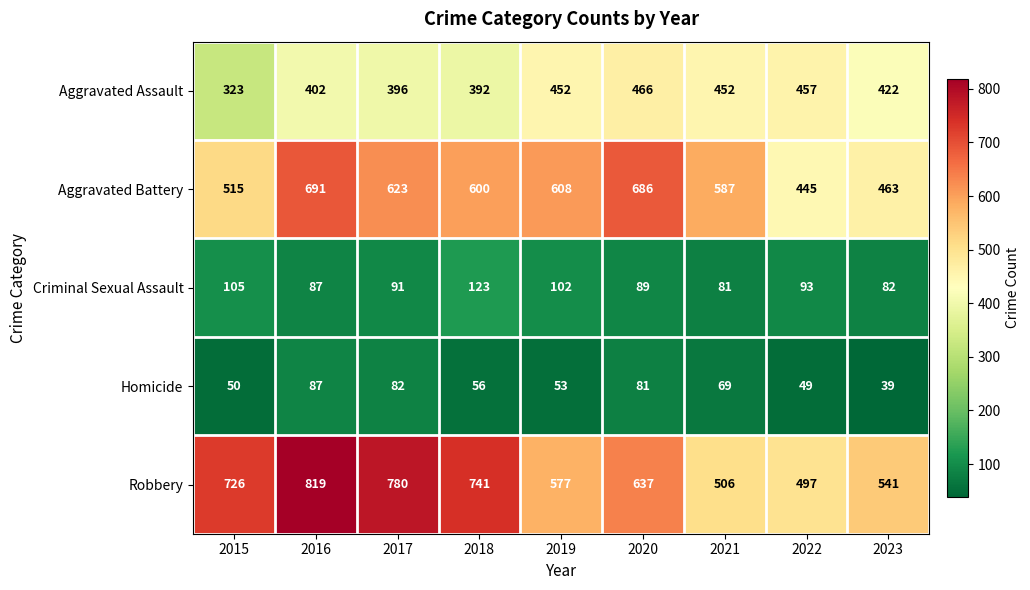

Which series has the largest total across all categories?

Robbery